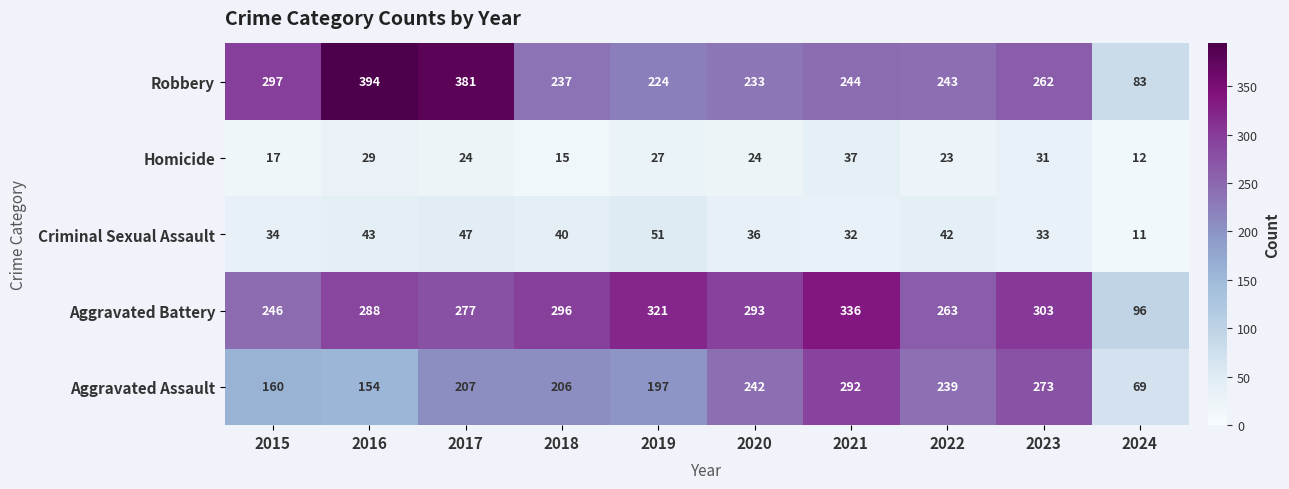

At which category does the chart reach its peak across all series?

2016